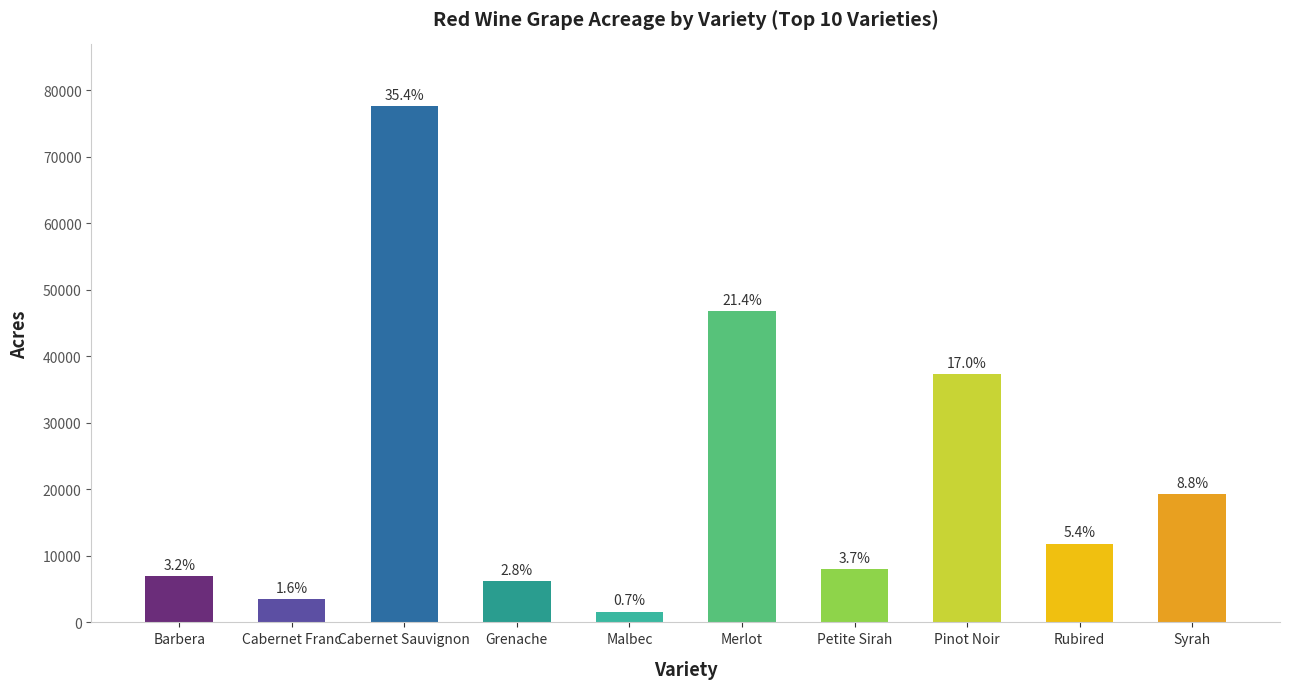

How many bars are there in total?

10